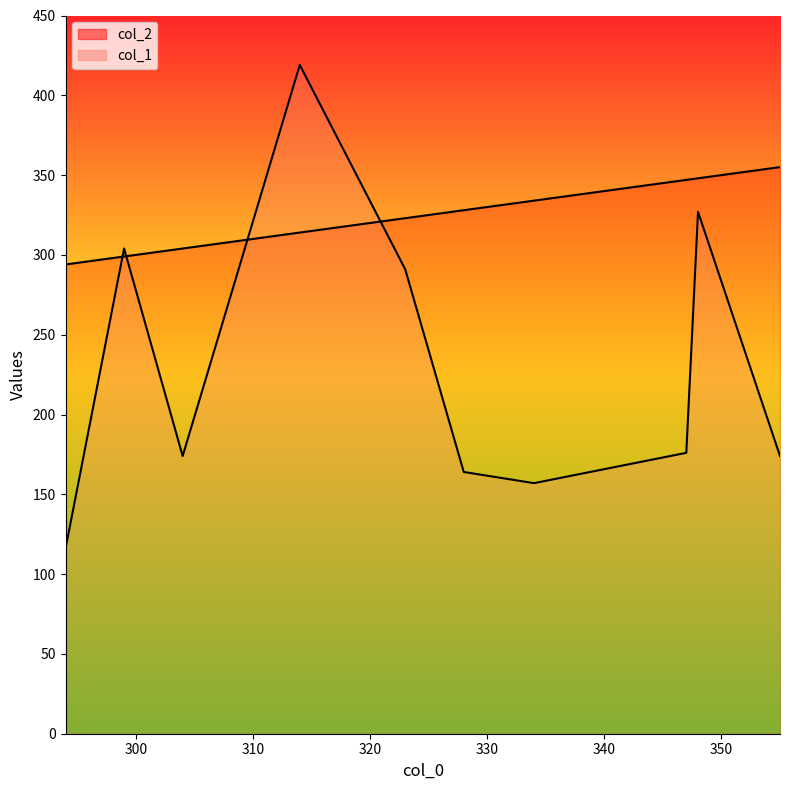

Rank the series by their average value, from highest to lowest.

col_2, col_1